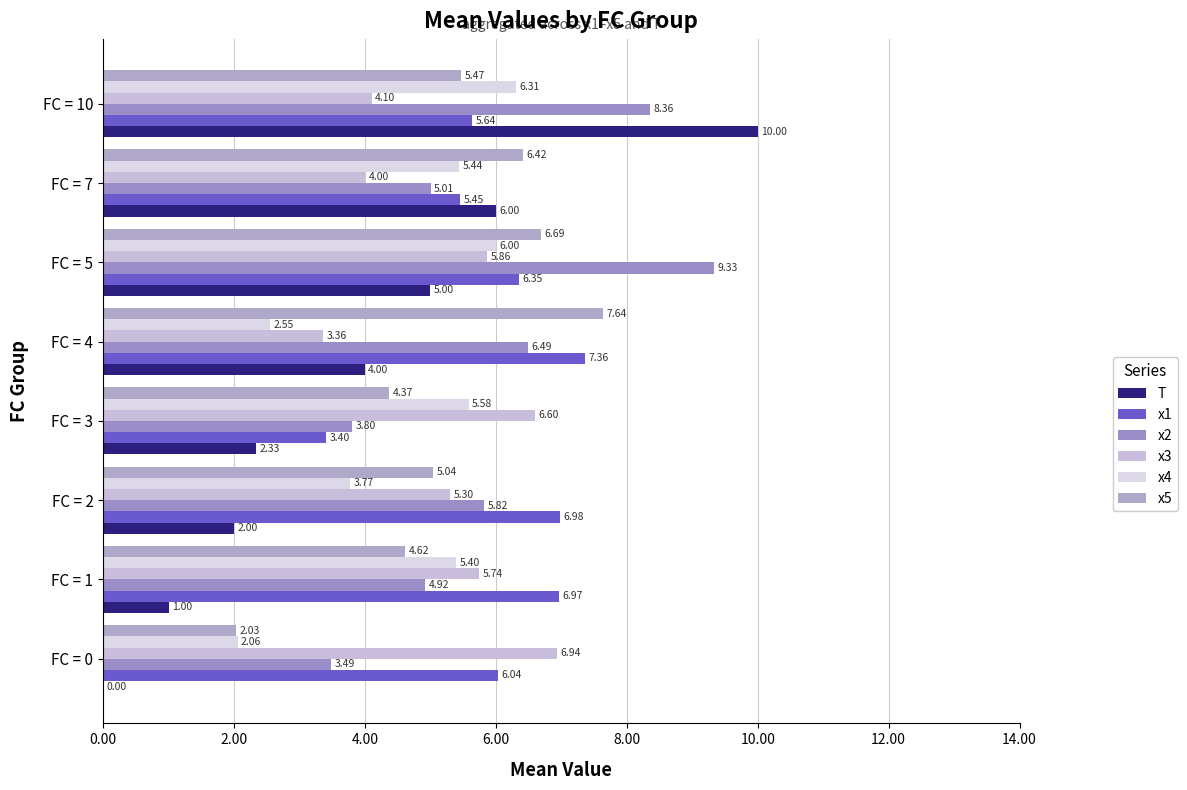

At which category is the sum across all series the highest?

FC = 10